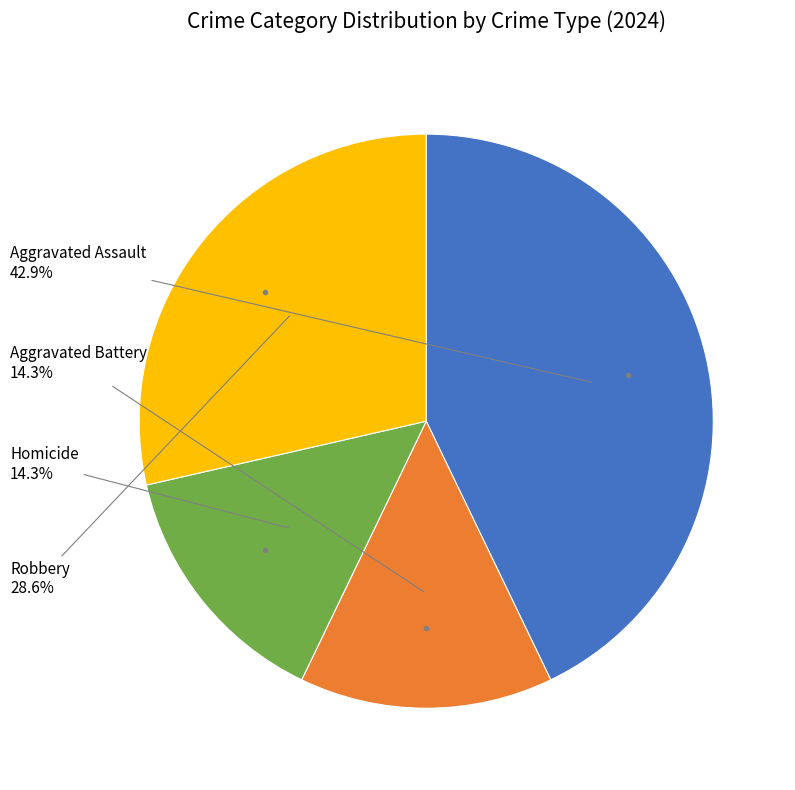

Is there any slice that represents more than half of the pie?

No